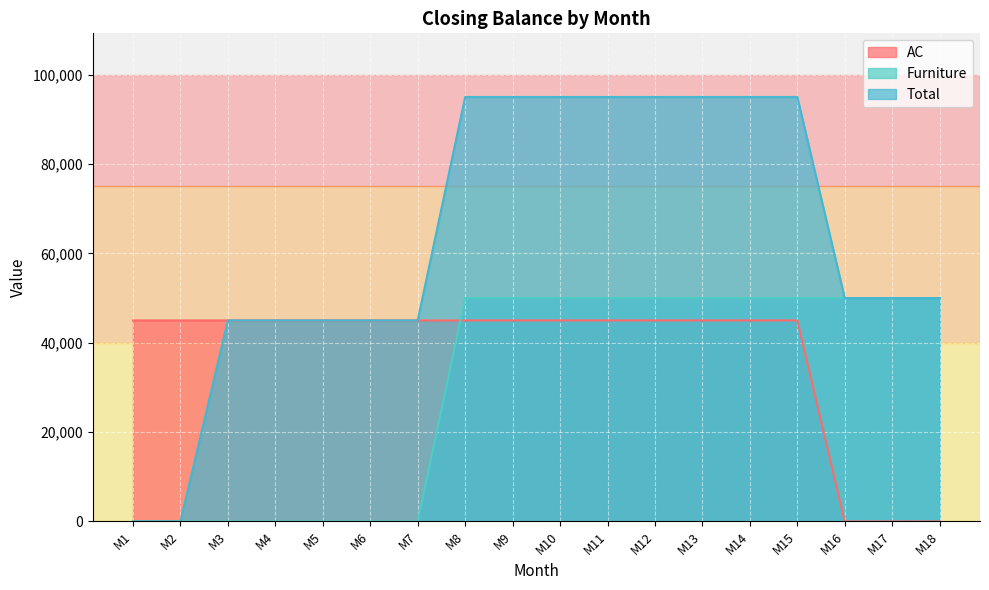

What are all the series names shown in the legend?

AC, Furniture, Total